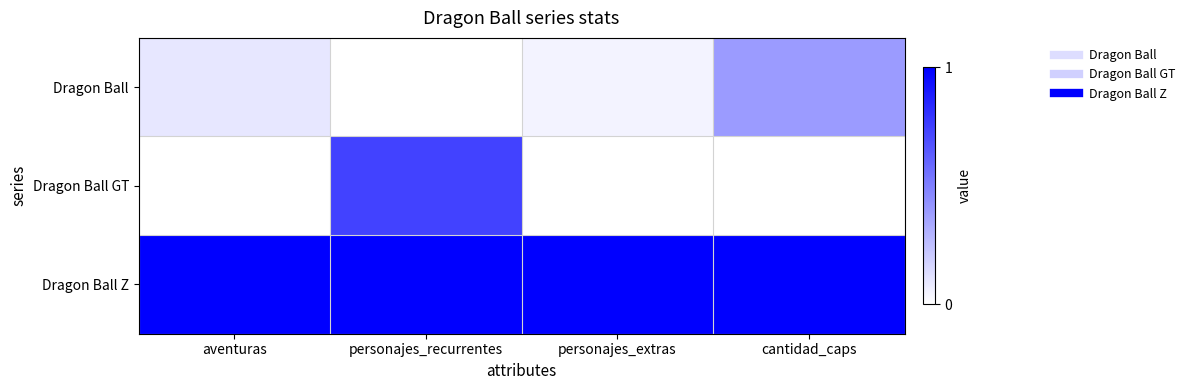

How many data points does each series have?

4